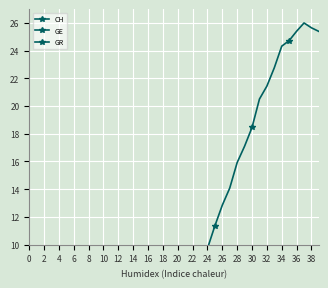

What is the maximum value shown in the chart?

26.0